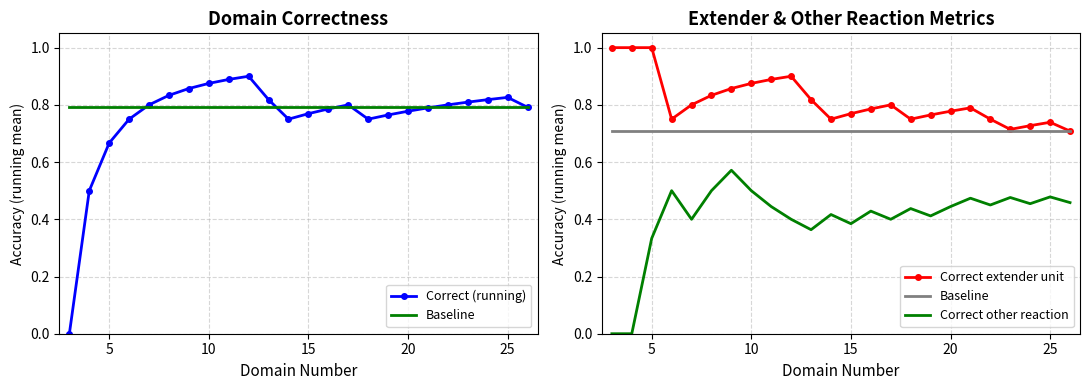

True or false: Correct extender unit and Baseline intersect in this chart.

False